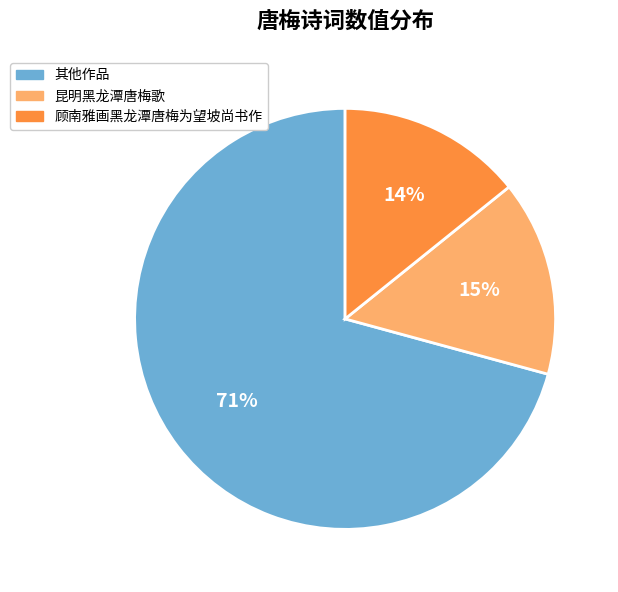

Does any single category account for the majority?

Yes